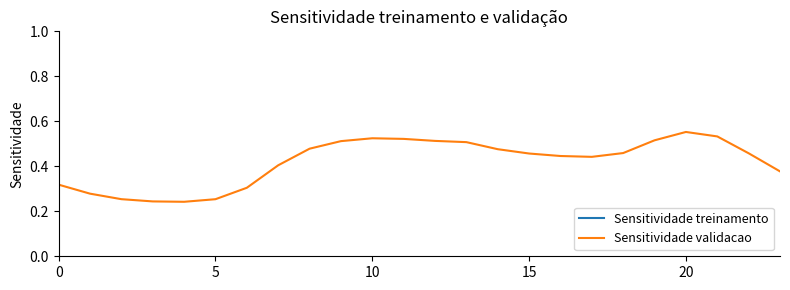

What is the difference between the maximum and second lowest values in the Sensitividade treinamento series?

1.1